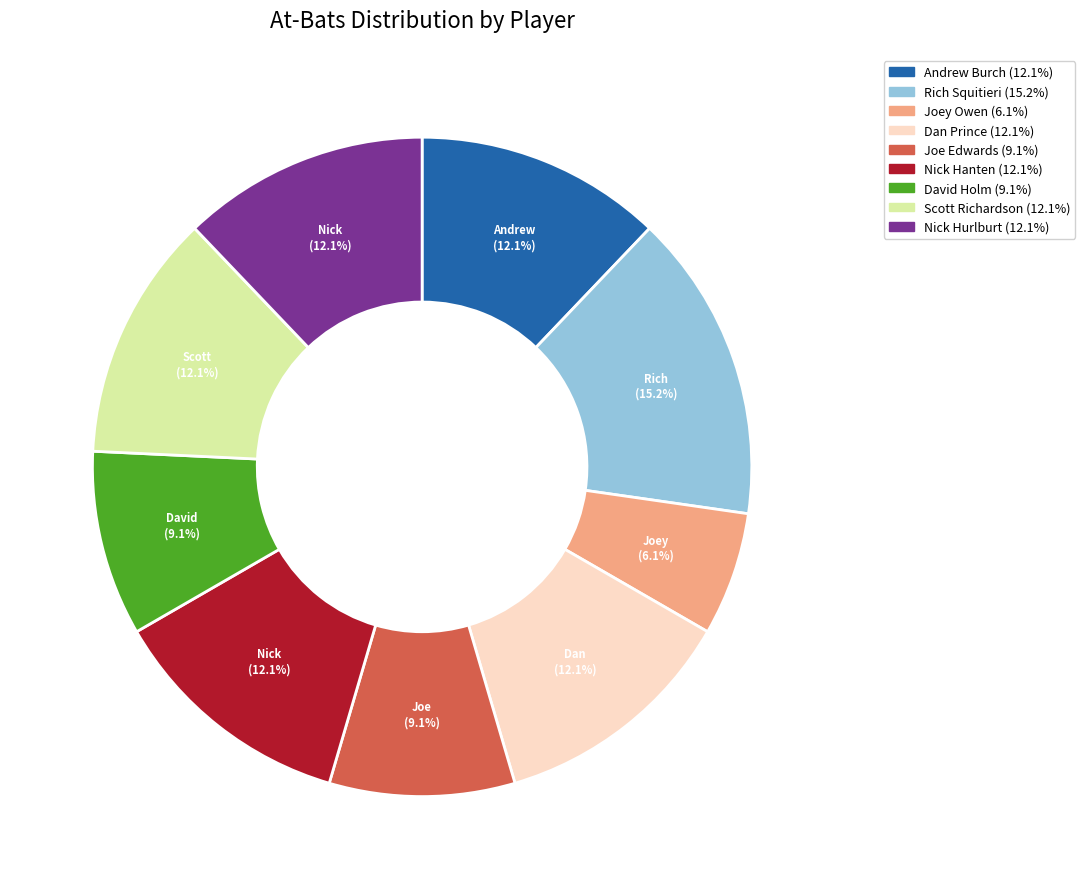

How much of the chart is everything except Andrew Burch?

87.9%